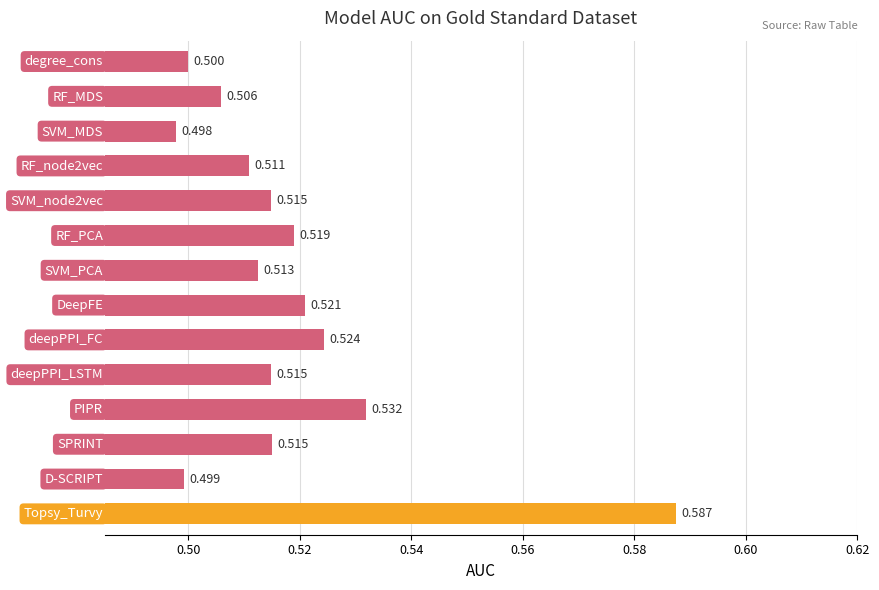

Count the number of categories in the chart.

14